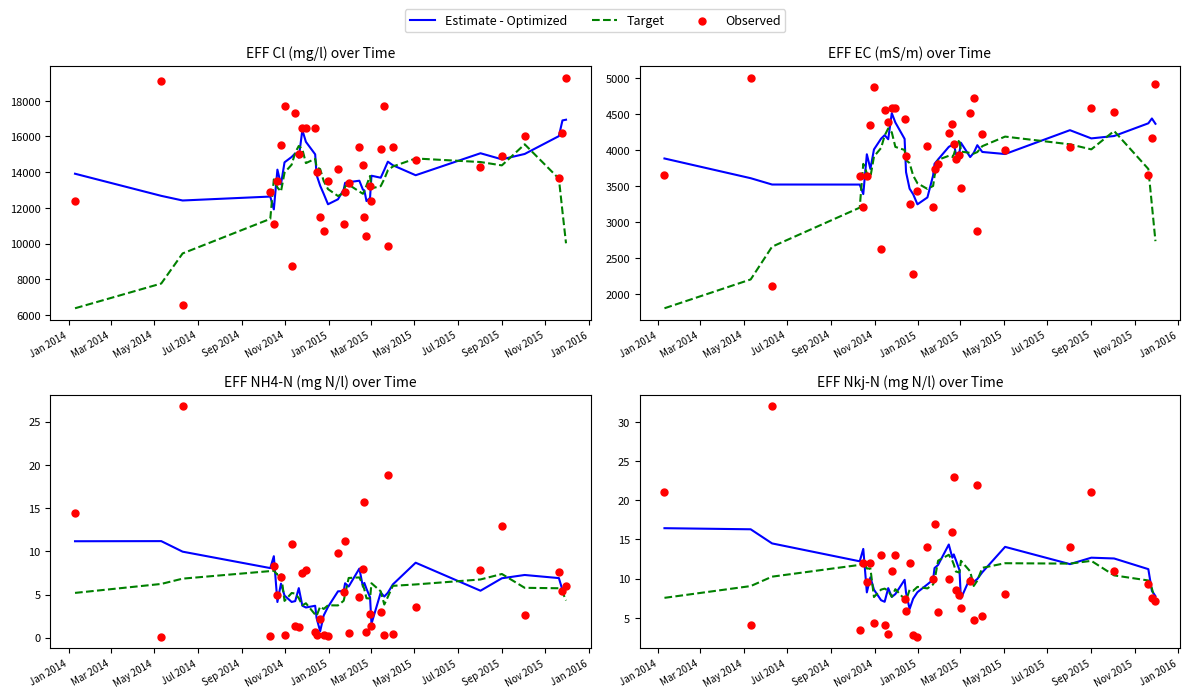

At which category is the sum across all series the highest?

May 2014